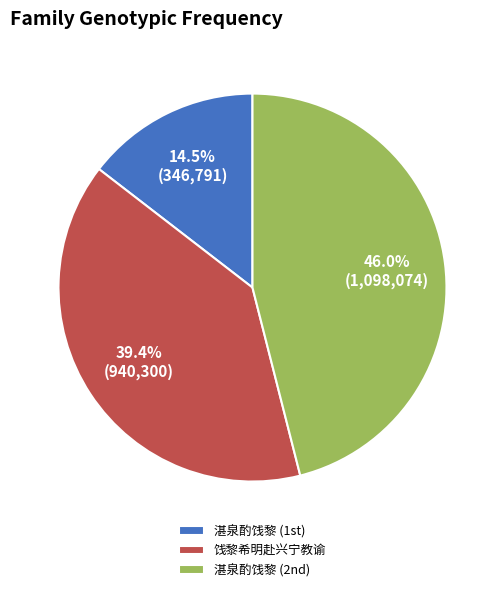

Does 饯黎希明赴兴宁教谕 account for over 50% of the chart?

No